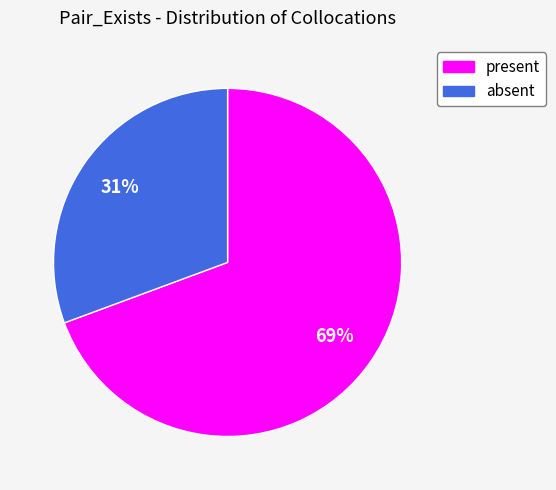

Does present account for over 50% of the chart?

Yes